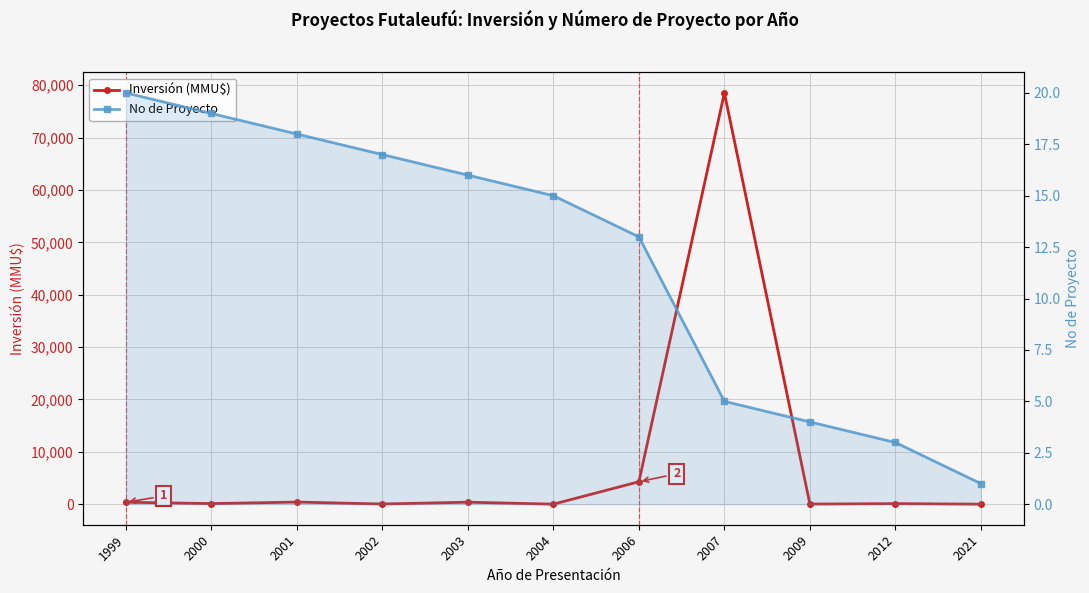

List the labels in order of Inversión (MMU$) value, largest first.

2007, 2006, 2001, 2003, 1999, 2000, 2012, 2002, 2009, 2021, 2004